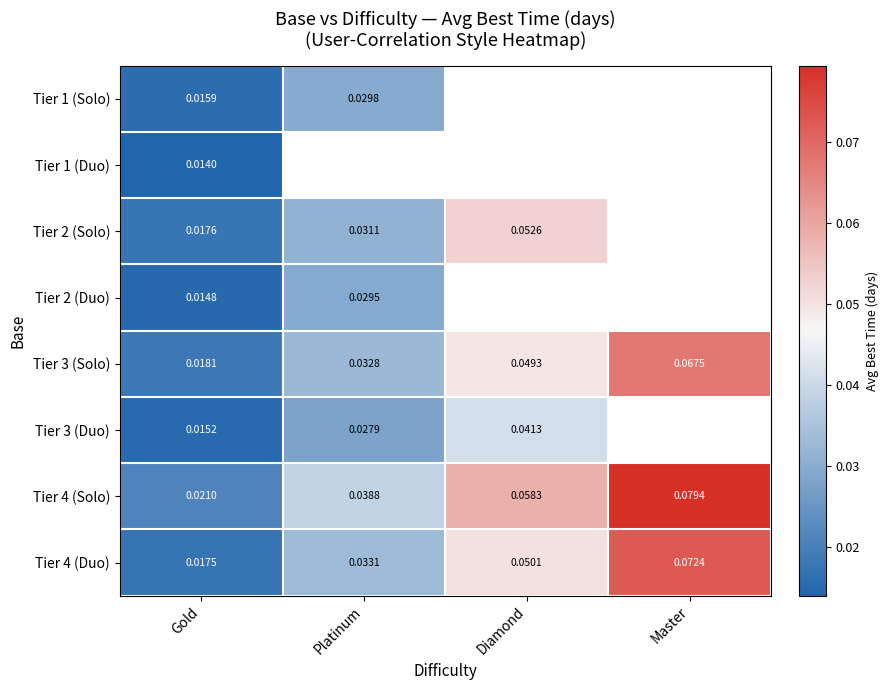

At how many categories does at least one series exceed 0?

4